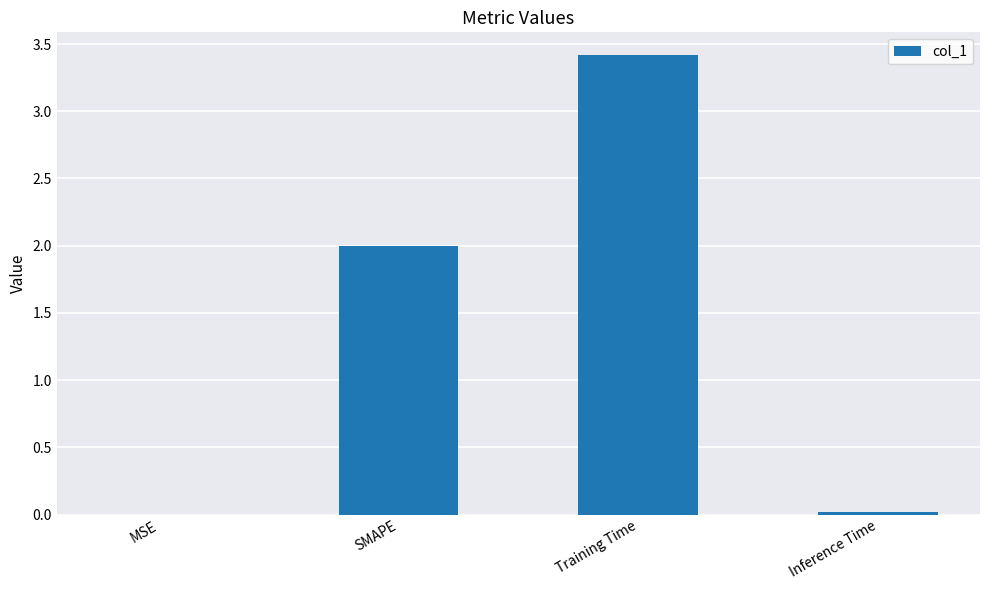

What is the greatest value displayed?

3.4